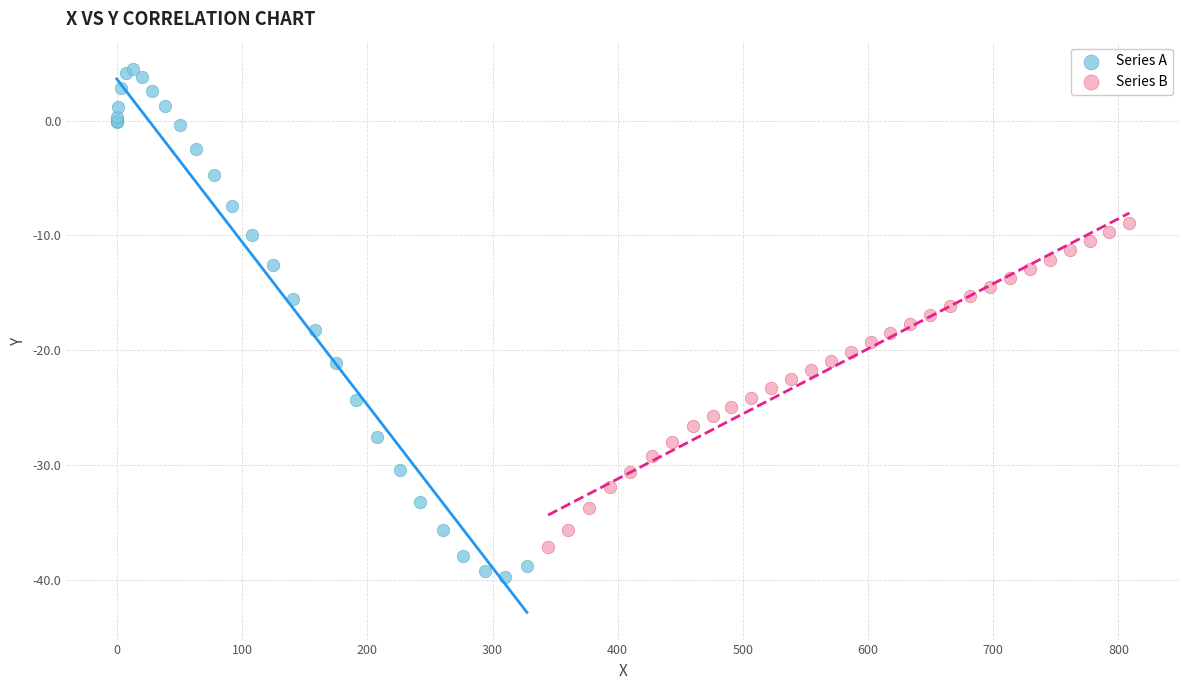

Which series contains the highest Y value?

Series A